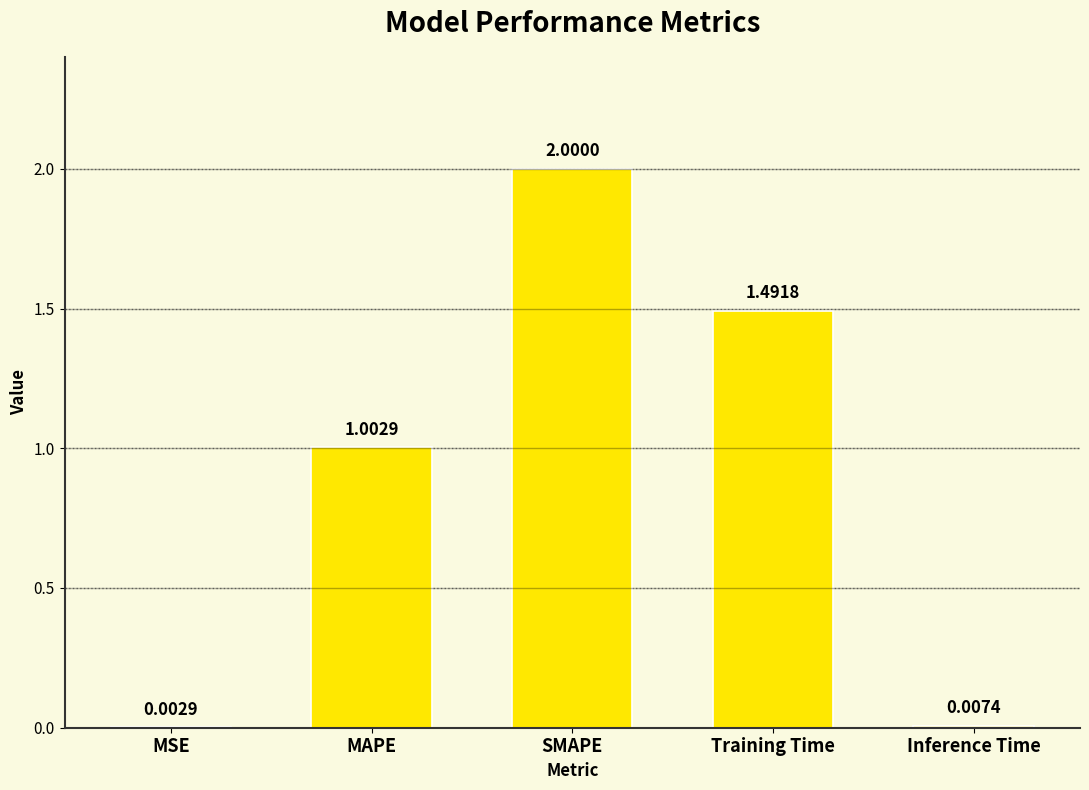

At which label does the data first exceed 1?

MAPE